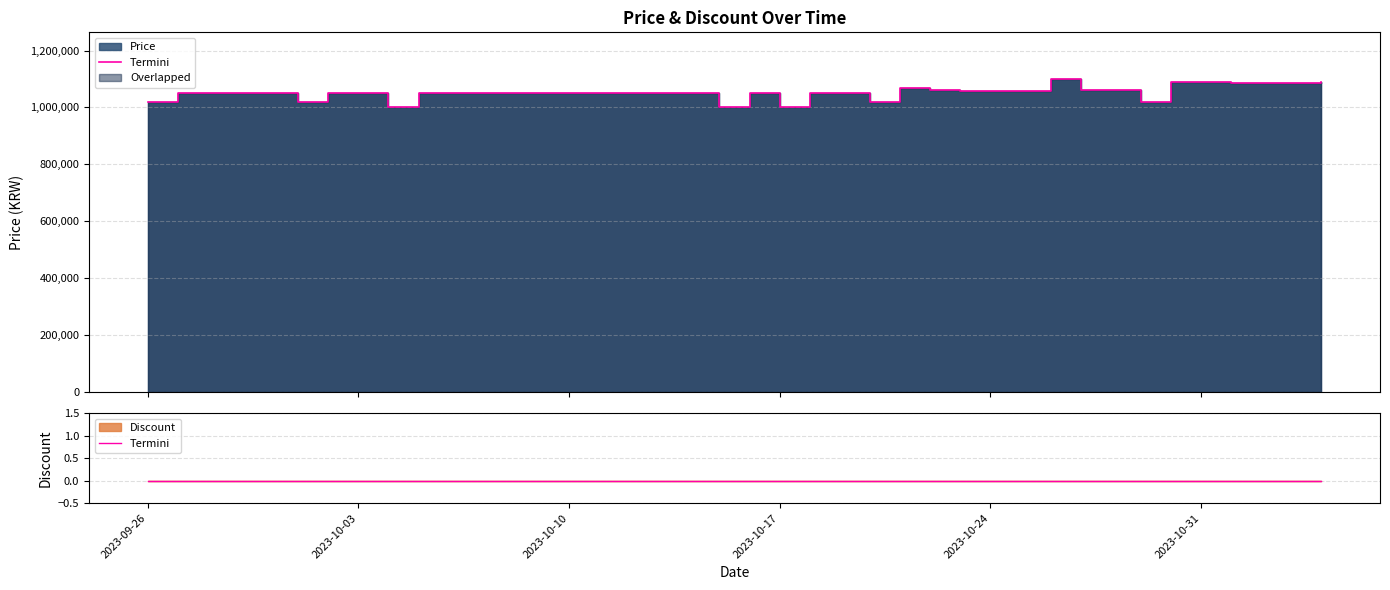

Reading left to right, what are all the values shown in this chart?

2023-09-26=1019000	2023-09-27=1050000	2023-09-28=1050000	2023-09-29=1050000	2023-09-30=1050000	2023-10-01=1020000	2023-10-02=1050000	2023-10-03=1050000	2023-10-04=1000000	2023-10-05=1050000	2023-10-06=1050000	2023-10-07=1050000	2023-10-08=1050000	2023-10-09=1050000	2023-10-10=1050000	2023-10-11=1050000	2023-10-12=1050000	2023-10-13=1050000	2023-10-14=1050000	2023-10-15=1000000	2023-10-16=1050000	2023-10-17=1000000	2023-10-18=1050000	2023-10-19=1050000	2023-10-20=1018000	2023-10-21=1069000	2023-10-22=1060000	2023-10-23=1058120	2023-10-24=1058120	2023-10-25=1058120	2023-10-26=1099000	2023-10-27=1060000	2023-10-28=1060000	2023-10-29=1019000	2023-10-30=1090000	2023-10-31=1090000	2023-11-01=1087000	2023-11-02=1087000	2023-11-03=1087000	2023-11-04=1090000